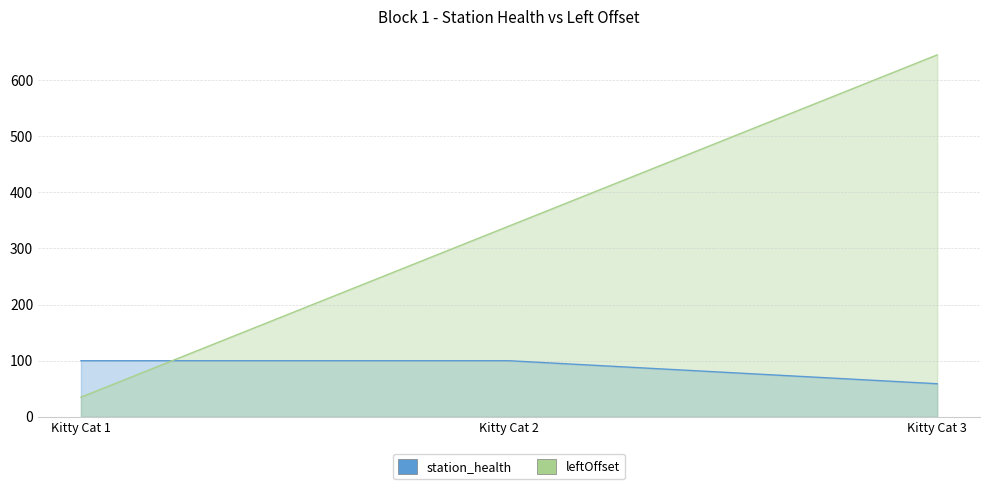

At how many categories does at least one series exceed 486?

1